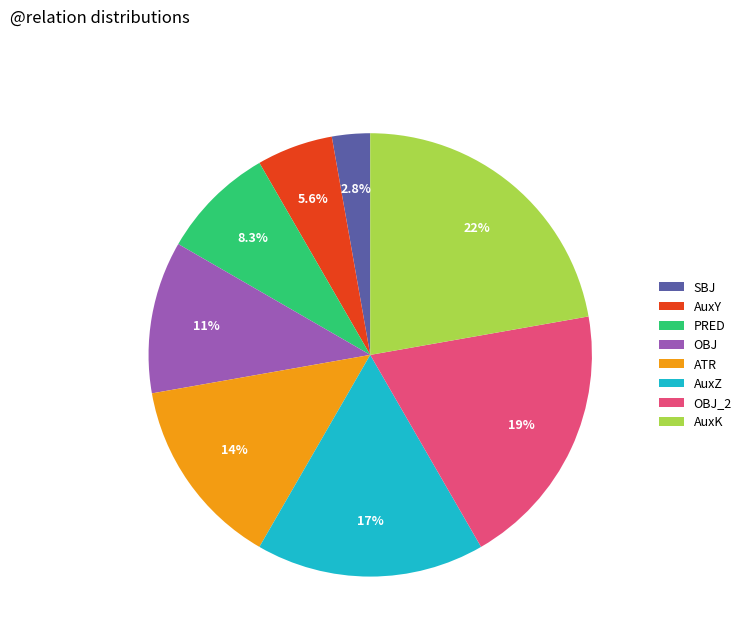

How many segments does this pie chart have?

8